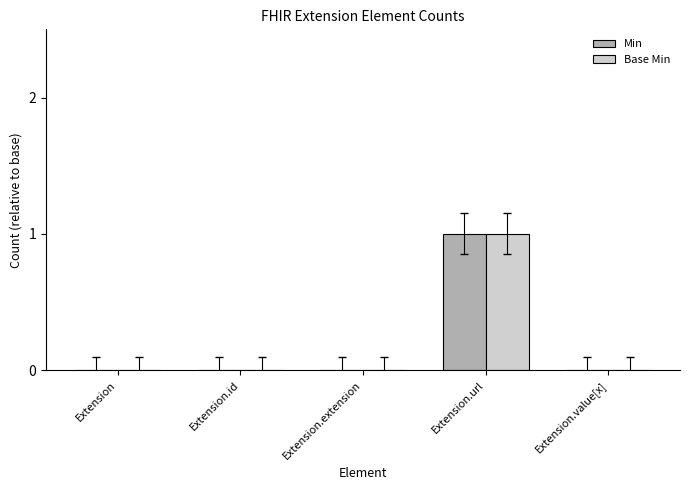

Which category has the highest value across all series?

Extension.url